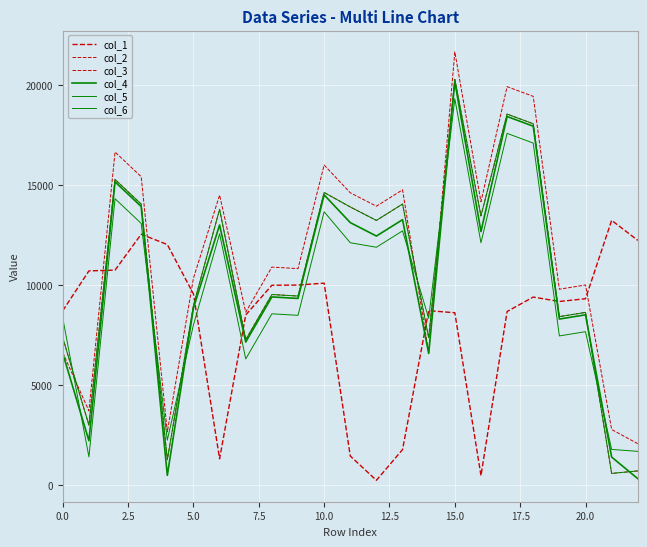

How many lines are shown in the chart?

6